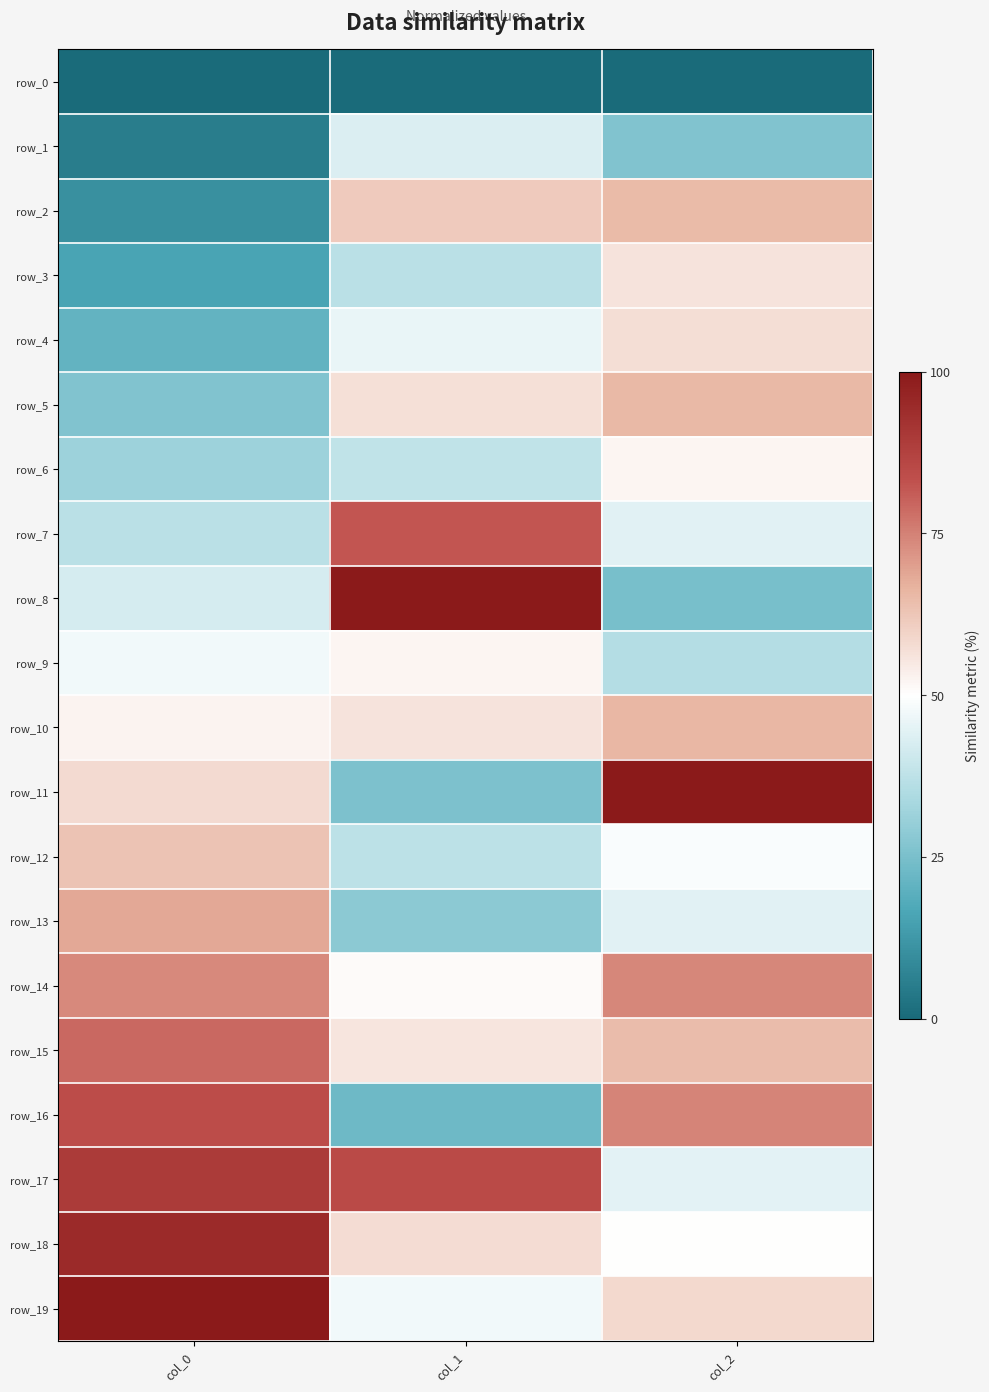

Reading left to right, list all the values displayed in this chart.

row_0: col_0=0.0	col_1=0.0	col_2=0.0
row_1: col_0=5.3	col_1=43.3	col_2=26.5
row_2: col_0=10.5	col_1=61.5	col_2=64.9
row_3: col_0=15.8	col_1=37.0	col_2=56.1
row_4: col_0=21.1	col_1=45.9	col_2=57.3
row_5: col_0=26.3	col_1=56.7	col_2=65.4
row_6: col_0=31.6	col_1=38.1	col_2=52.3
row_7: col_0=36.8	col_1=82.4	col_2=44.1
row_8: col_0=42.1	col_1=100.0	col_2=24.7
row_9: col_0=47.4	col_1=52.3	col_2=35.9
row_10: col_0=52.6	col_1=56.0	col_2=65.6
row_11: col_0=57.9	col_1=25.7	col_2=100.0
row_12: col_0=63.2	col_1=37.5	col_2=49.2
row_13: col_0=68.4	col_1=28.5	col_2=44.3
row_14: col_0=73.7	col_1=51.0	col_2=73.9
row_15: col_0=78.9	col_1=55.6	col_2=64.6
row_16: col_0=84.2	col_1=22.8	col_2=74.2
row_17: col_0=89.5	col_1=84.8	col_2=44.9
row_18: col_0=94.7	col_1=57.8	col_2=50.1
row_19: col_0=100.0	col_1=47.6	col_2=58.3